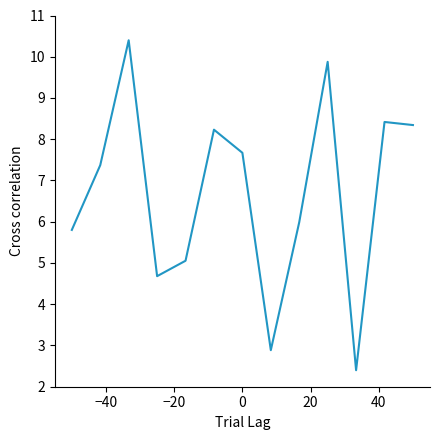

What is the maximum value shown in the chart?

10.4